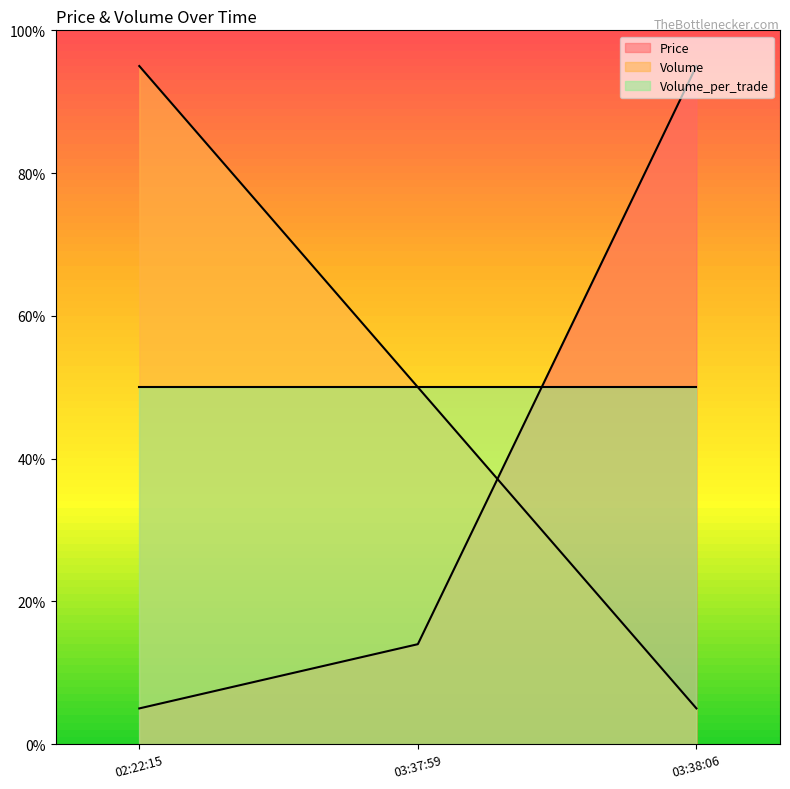

Rank the categories by Price value from highest to lowest.

03:38:06, 03:37:59, 02:22:15